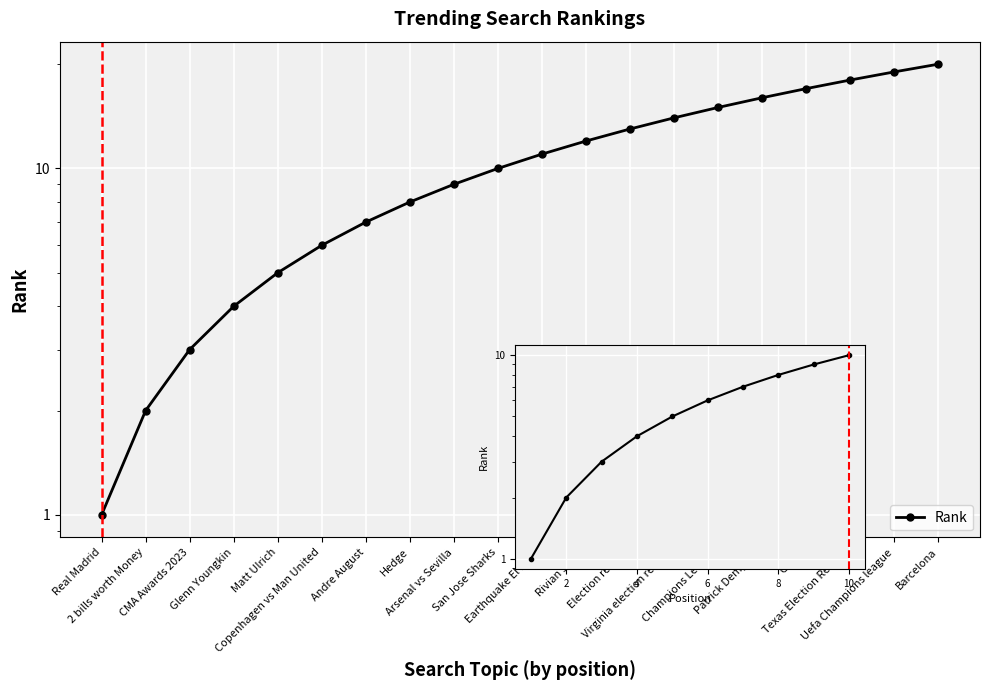

Which category has the lowest value across all series?

Real Madrid